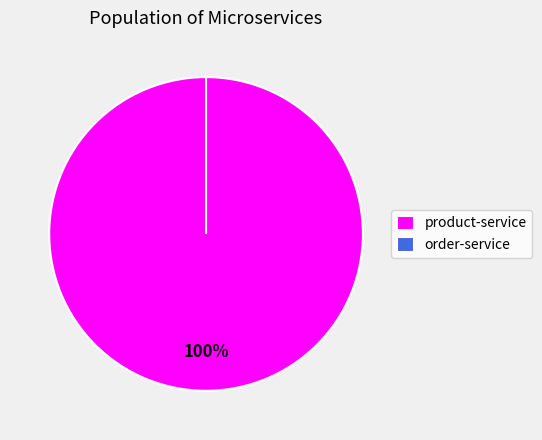

What is the smallest slice in the pie chart?

order-service